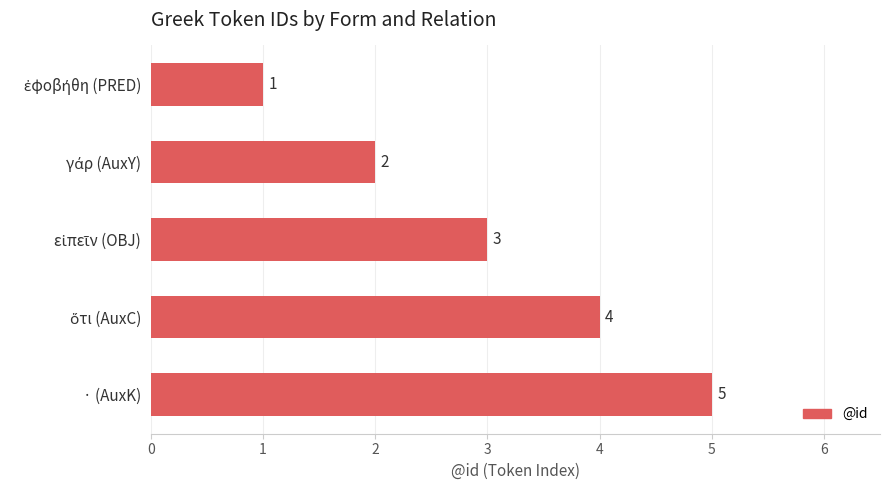

What is the difference between the second highest and minimum values?

3